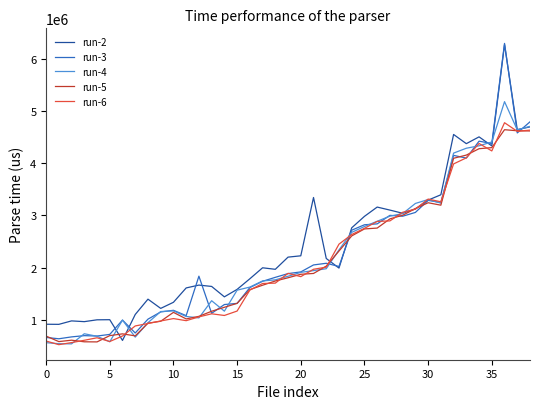

Count the number of data series in this chart.

5